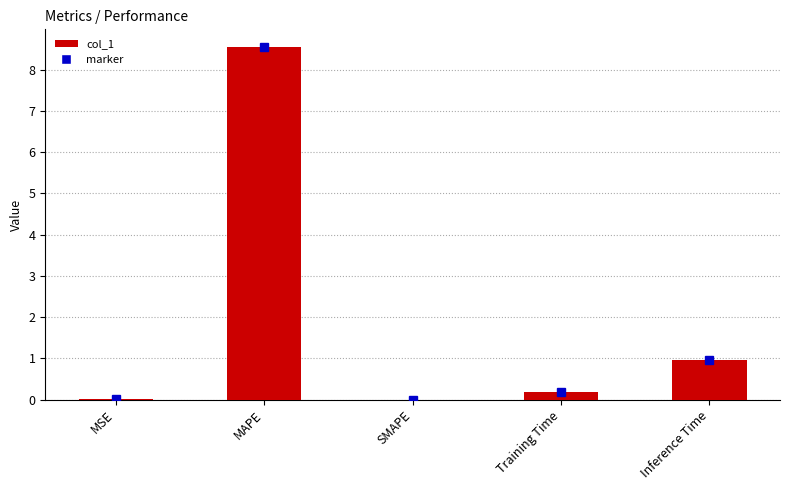

At which category does the chart reach its peak across all series?

MAPE